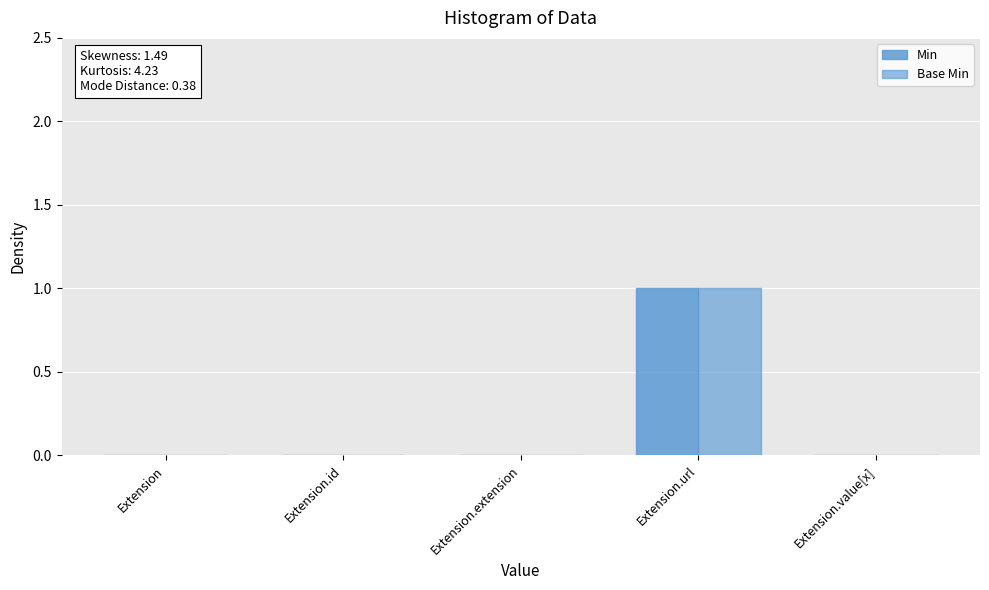

Is it true that Base Min equals 0 at Extension.value[x]?

True